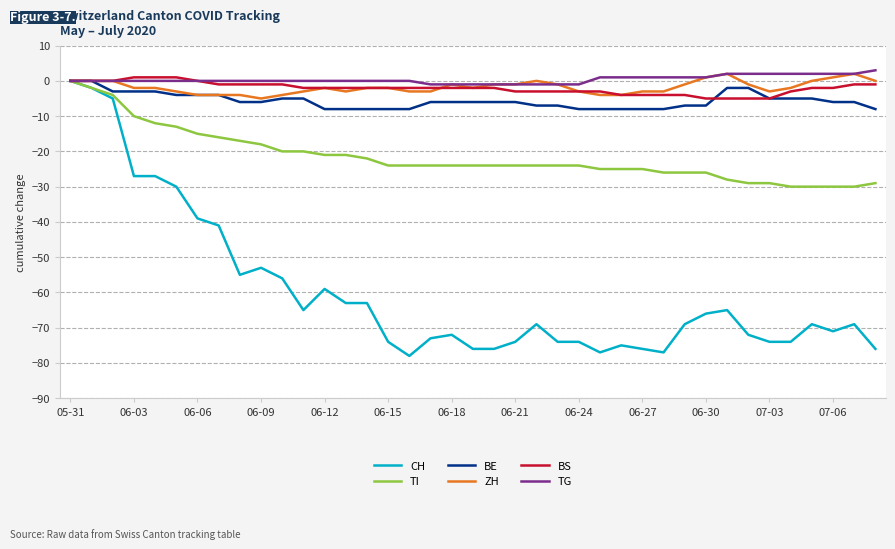

What is the sum of all ZH values?

-70